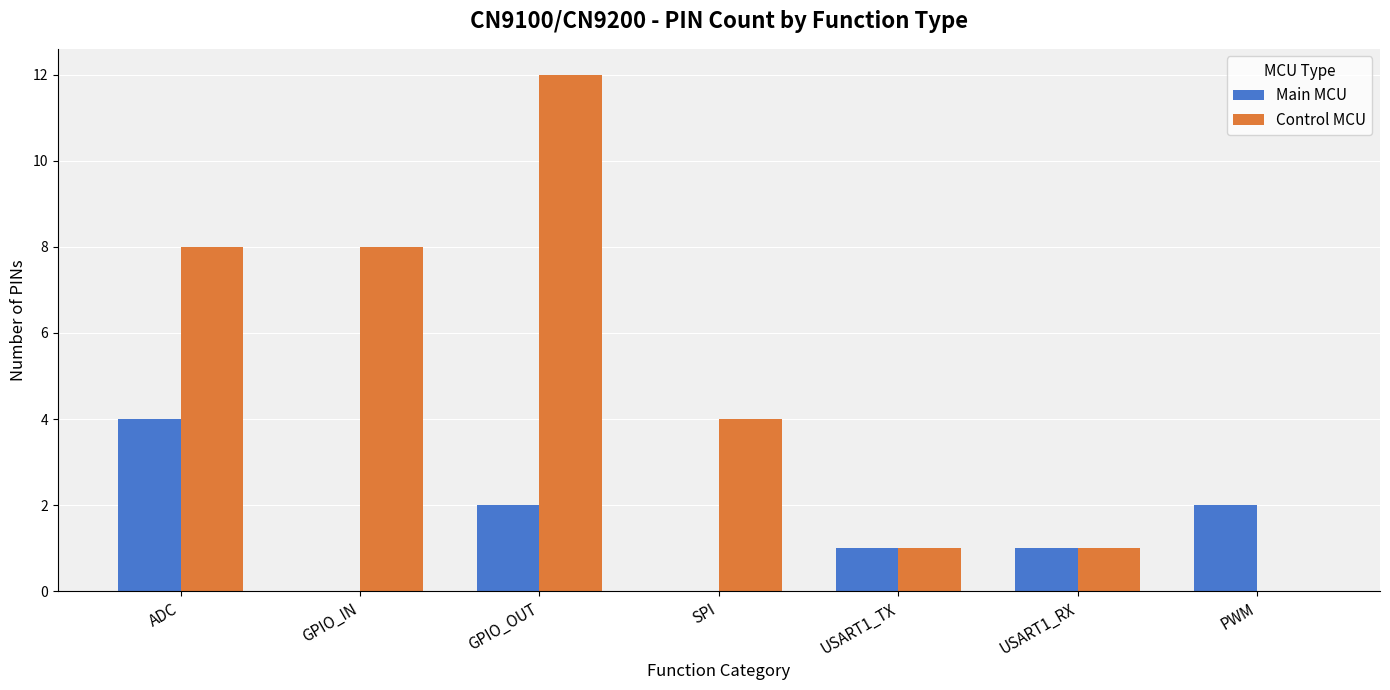

How many data points does each series have?

7